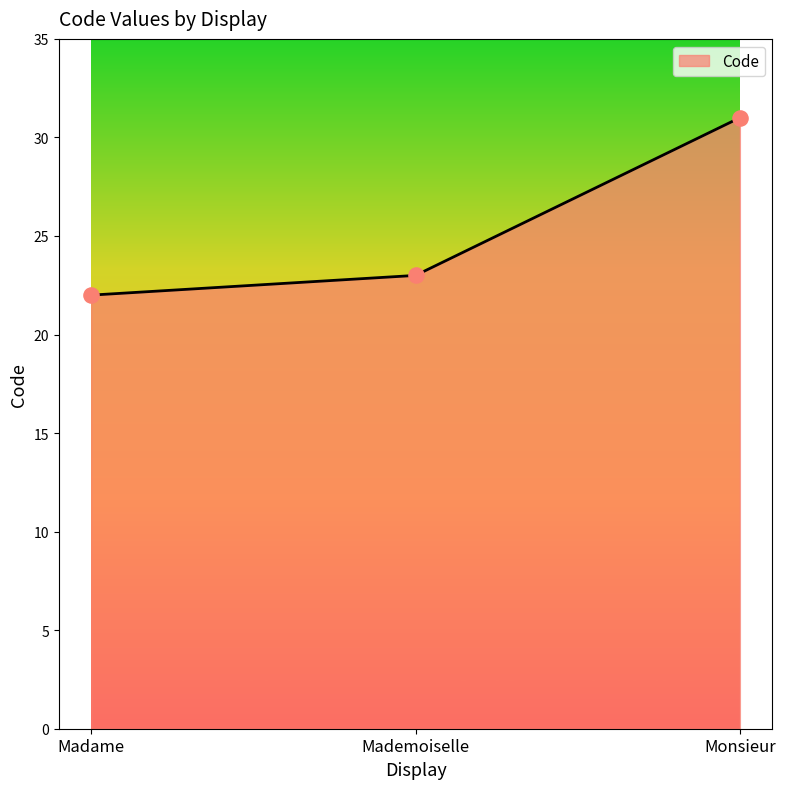

Which has a higher value, Monsieur or Madame?

Monsieur